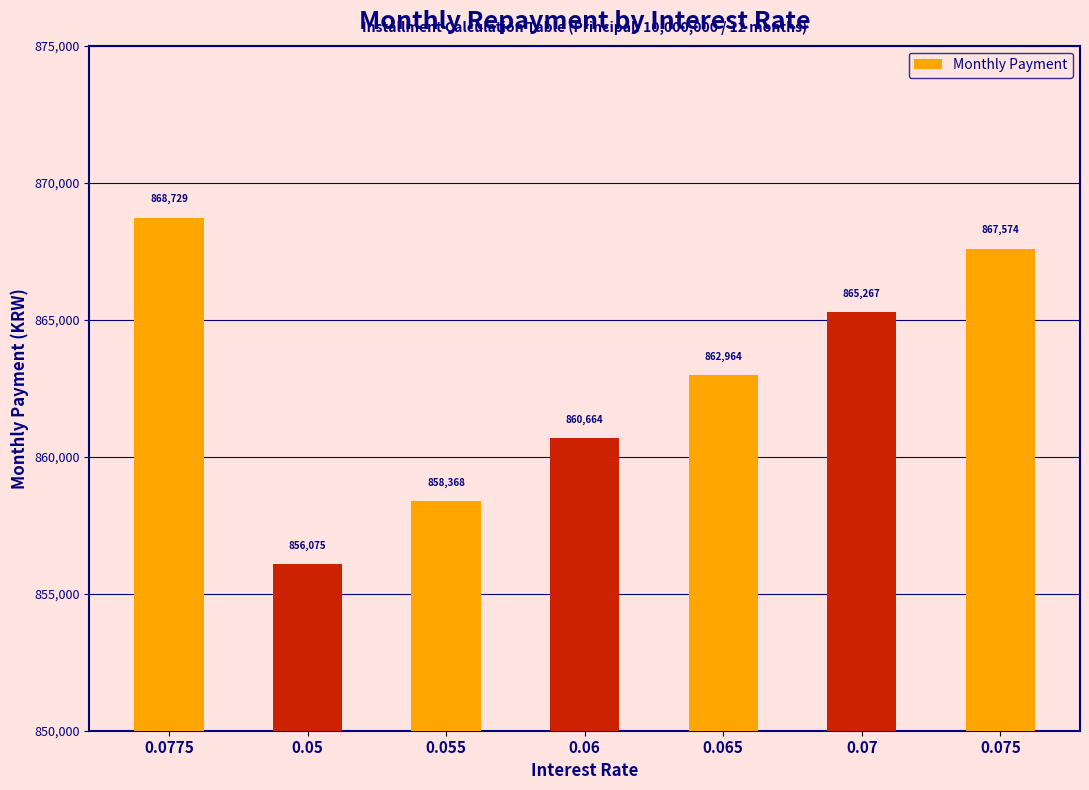

How many bars are there in total?

7